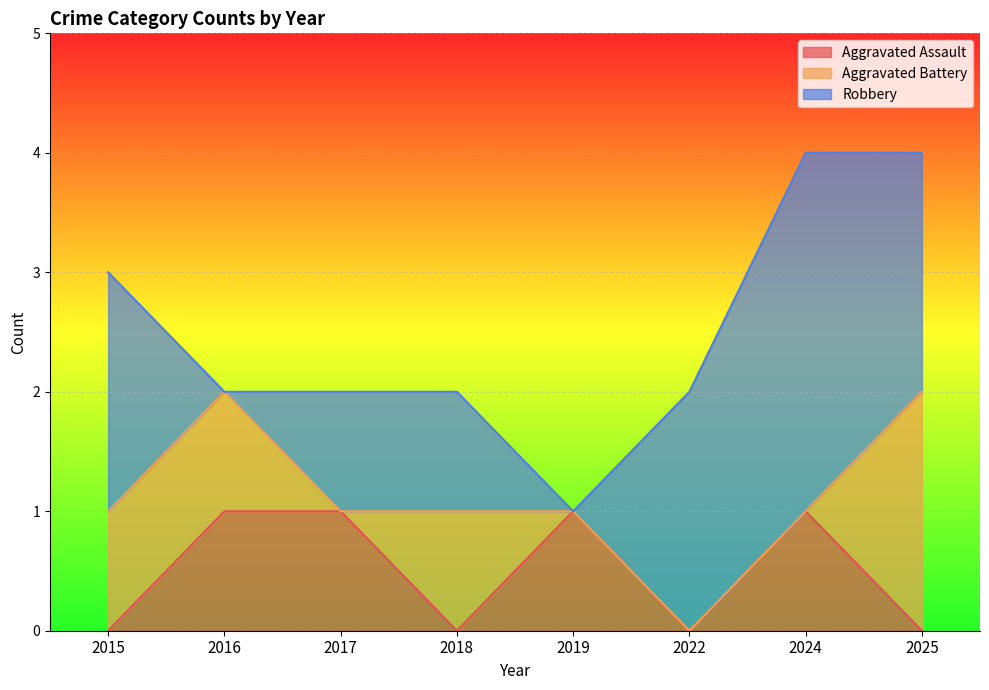

Which category has the highest value across all series?

2024